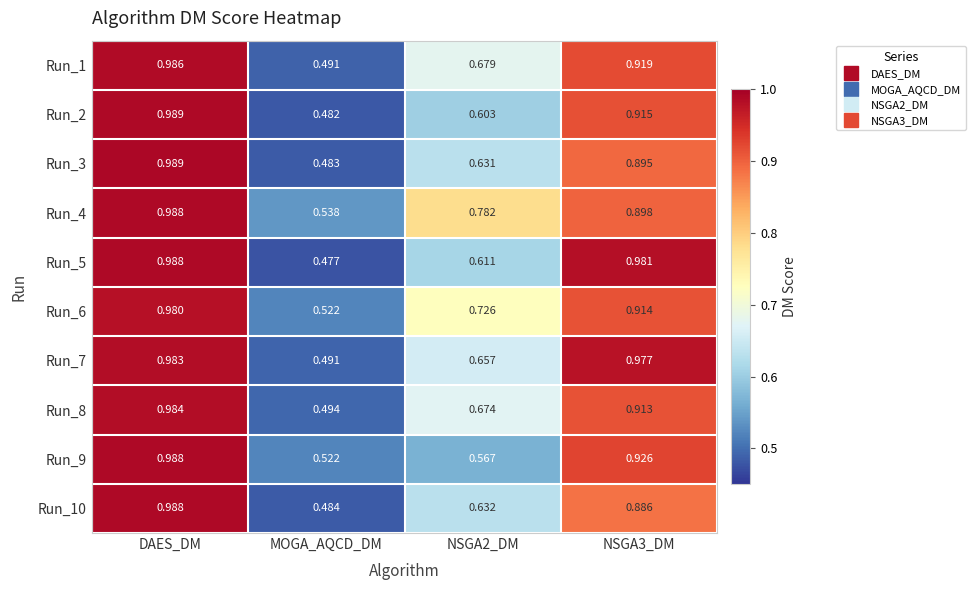

At which label is Run_2 closest to 0?

MOGA_AQCD_DM